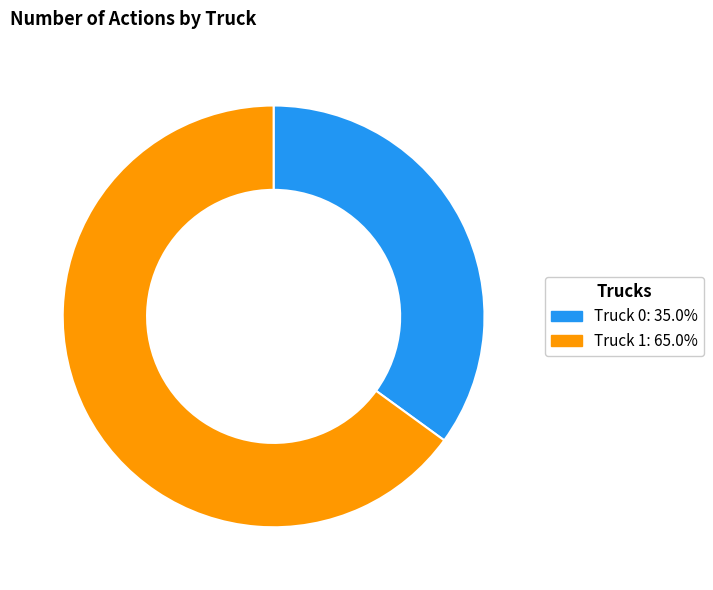

What is the ratio of the value at Truck 1 to the value at Truck 0?

1.9